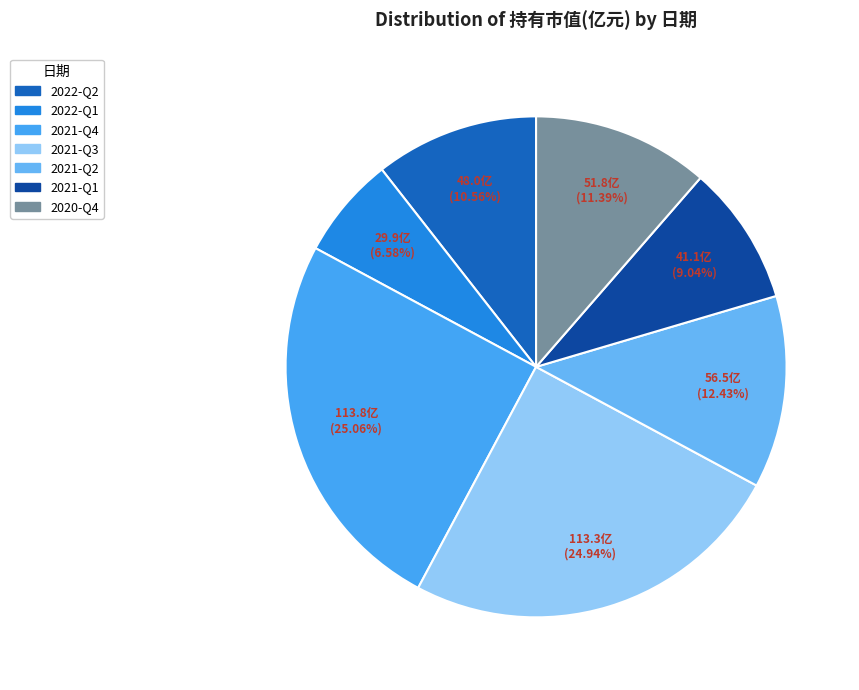

Is 2020-Q4 the majority of the pie?

No